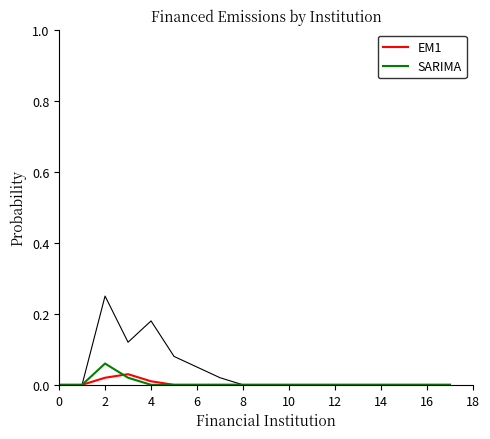

List the series in order of their peak value, highest first.

SARIMA, EM1